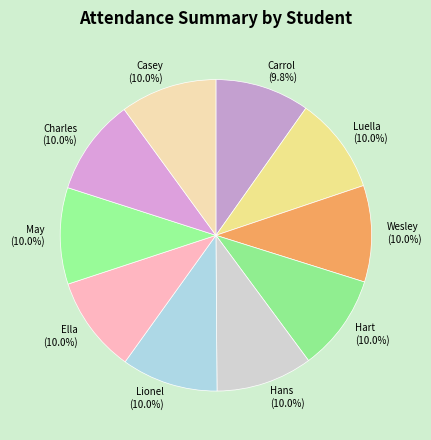

How many slices are in this pie chart?

10